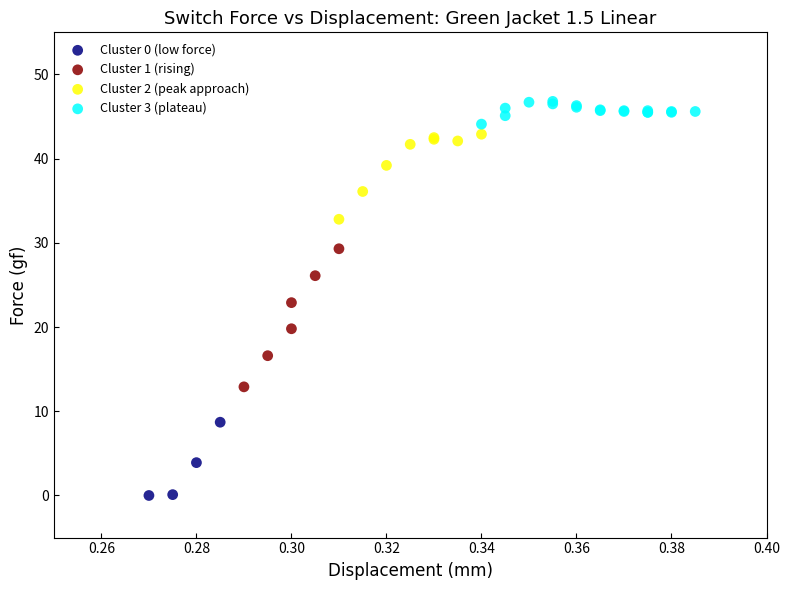

Which series has the widest spread of Y values?

Cluster 1 (rising)